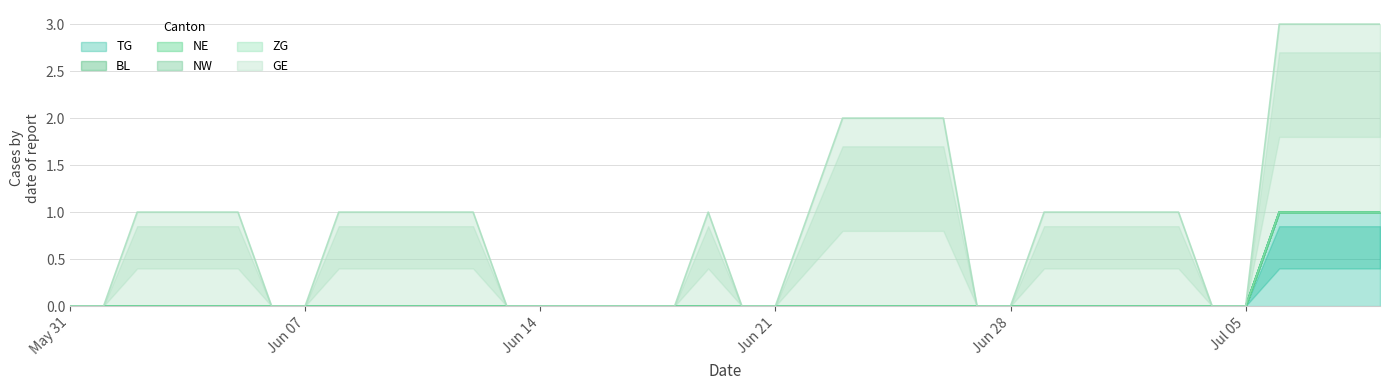

Which series has the largest total across all categories?

GE